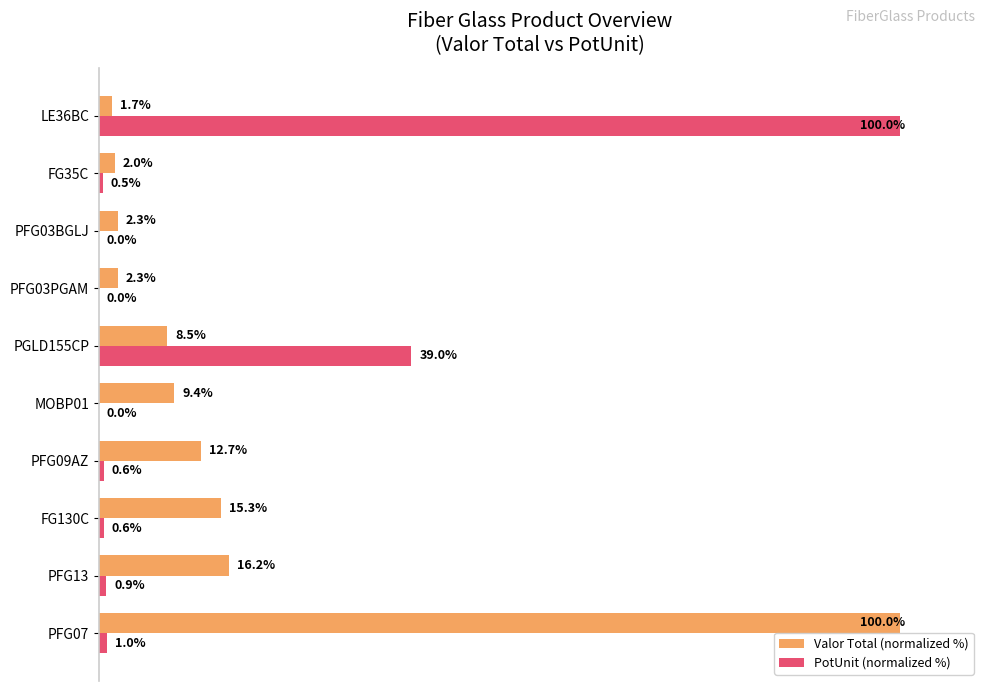

At which label is Valor Total (normalized %) closest to 50?

PFG13